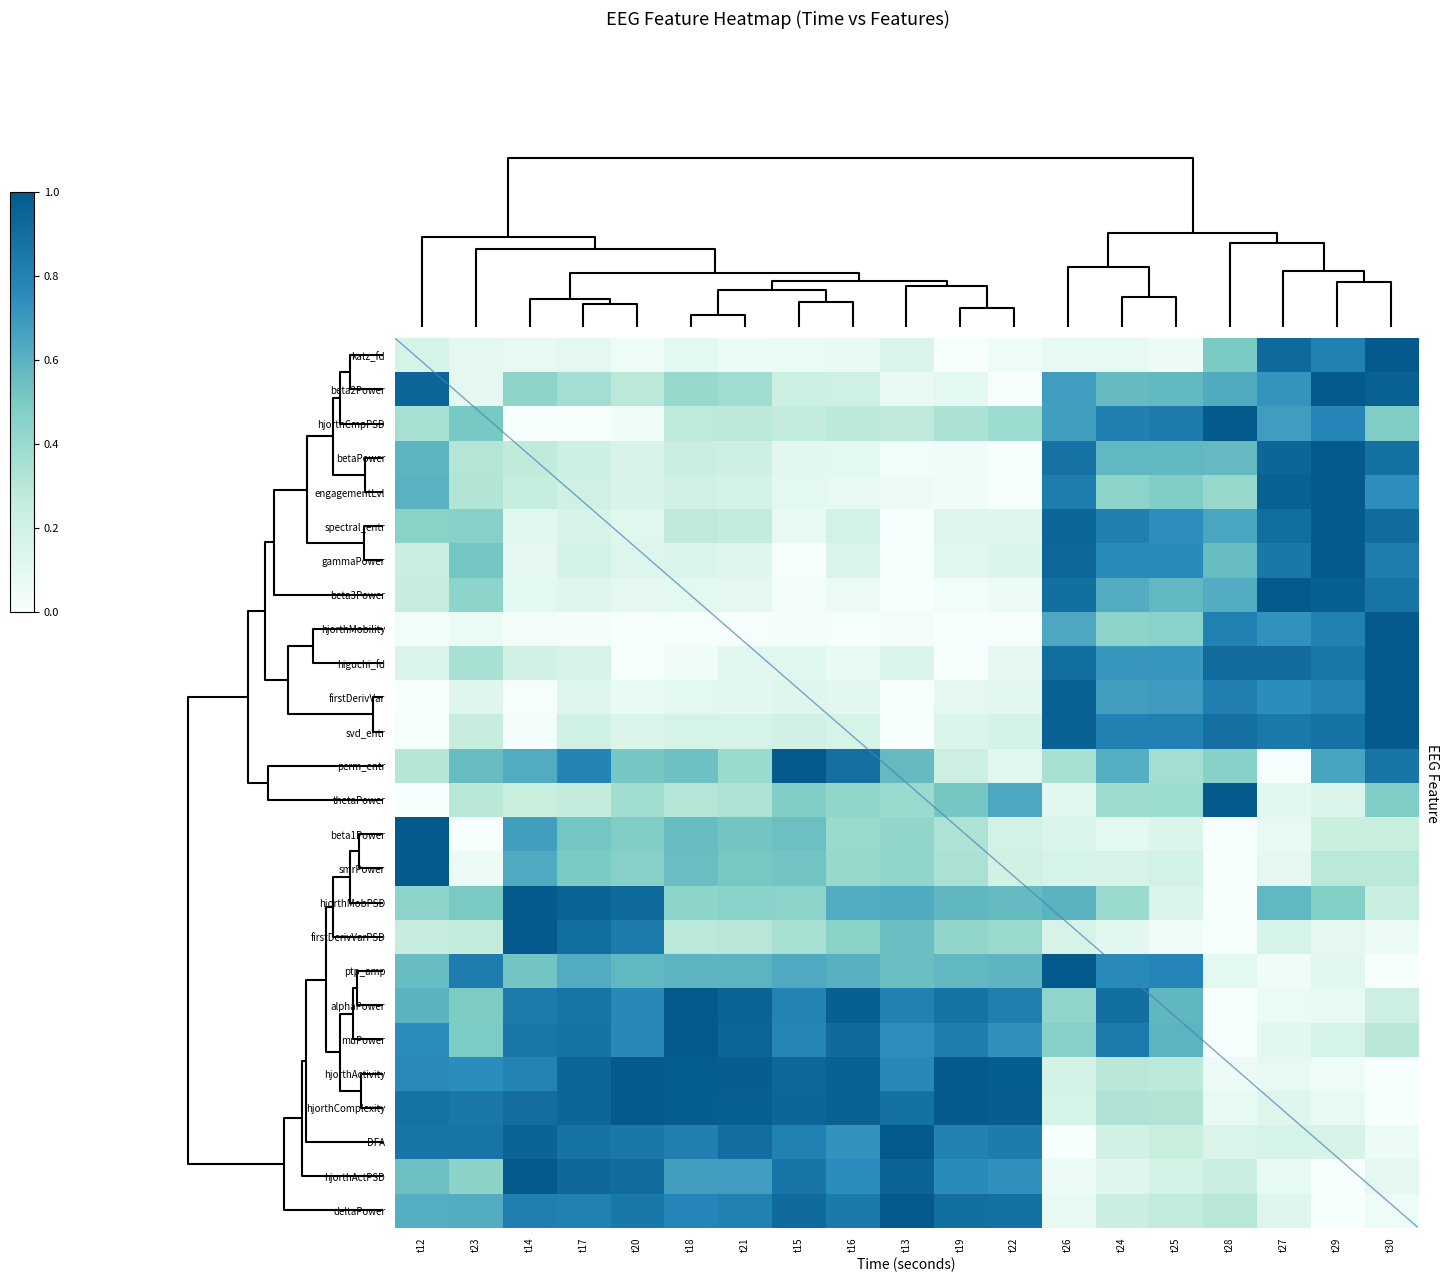

At how many categories does at least one series exceed 0?

19